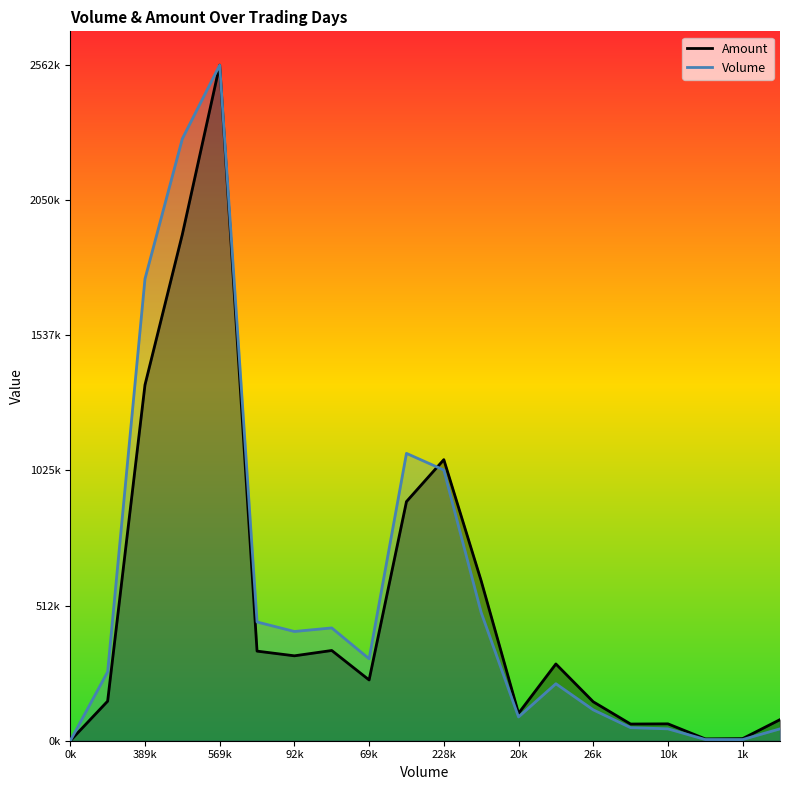

Which label corresponds to the largest value in the chart?

569k